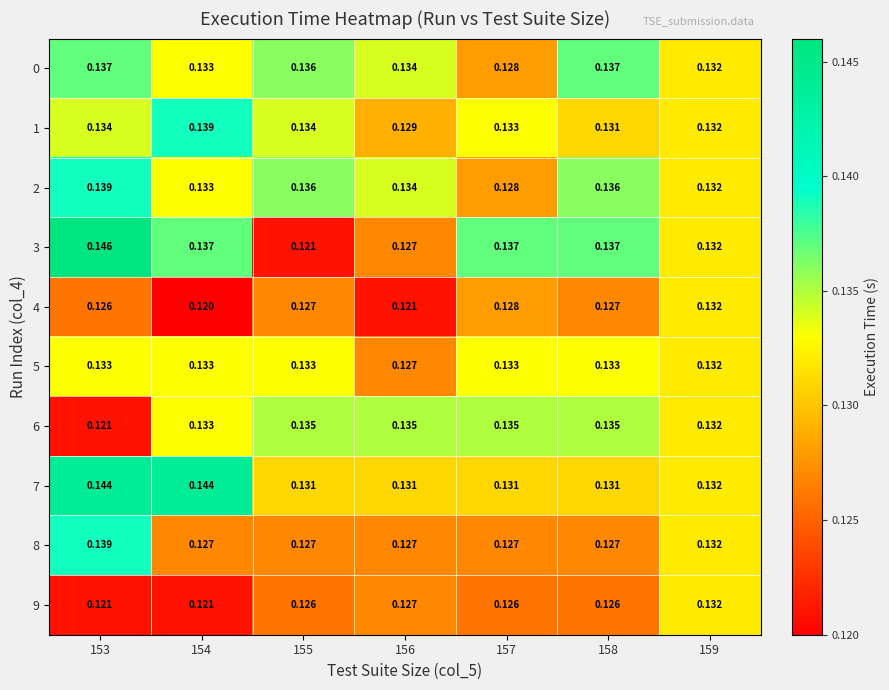

Is the value of 4 at 157 greater than the value of 7 at 156?

No